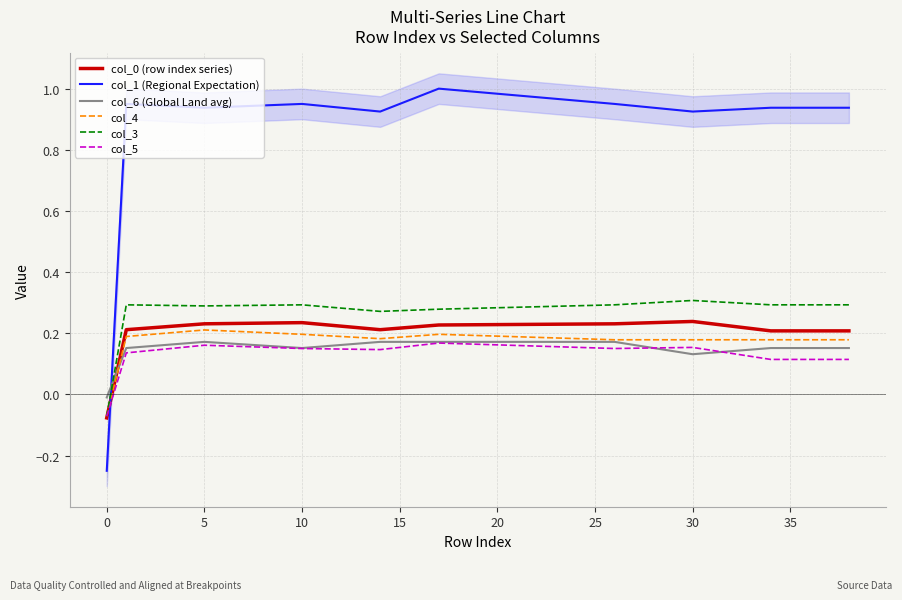

True or false: col_4 has a value of 0.2 at 15.

True